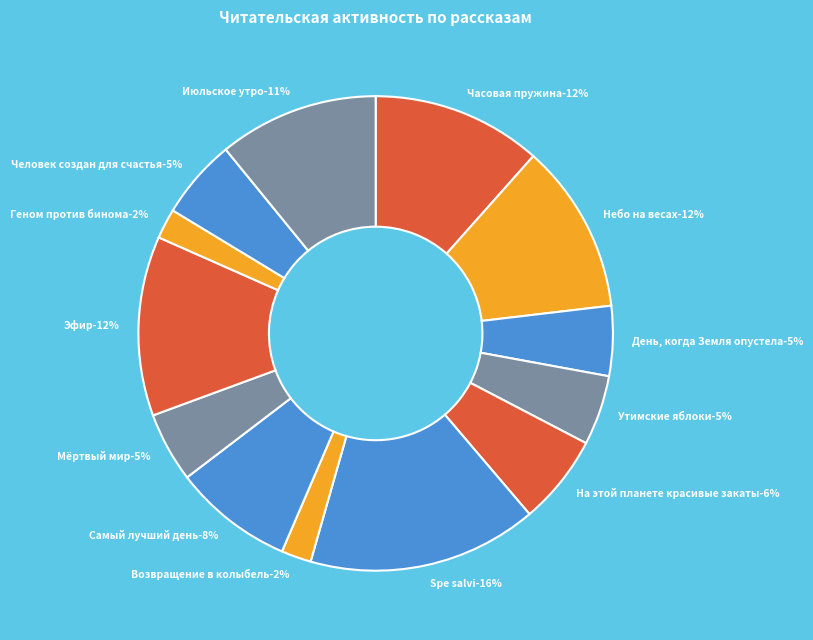

Which has a higher value, Часовая пружина or Мёртвый мир?

Часовая пружина